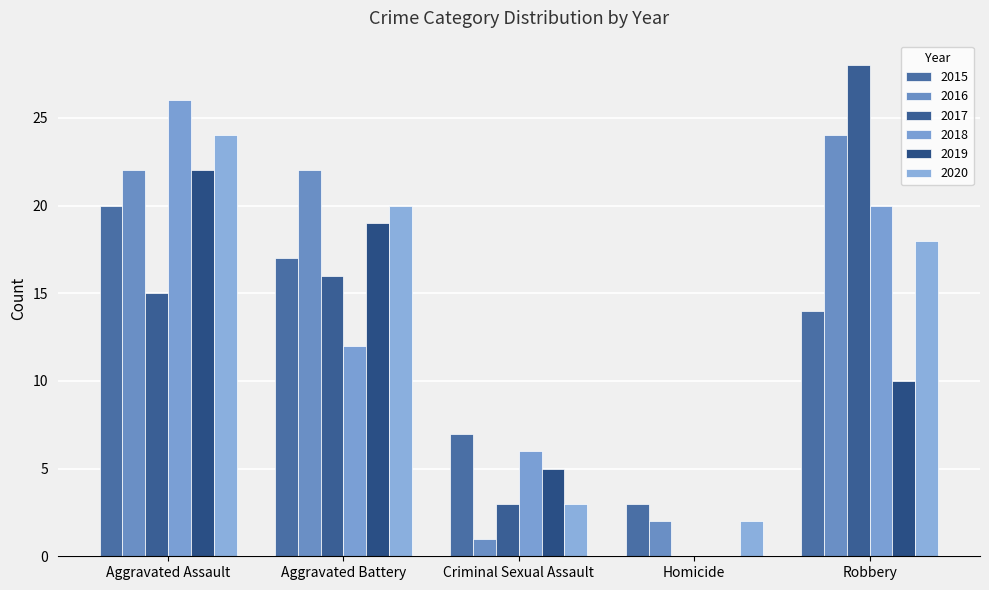

Which category has the lowest value across all series?

Homicide